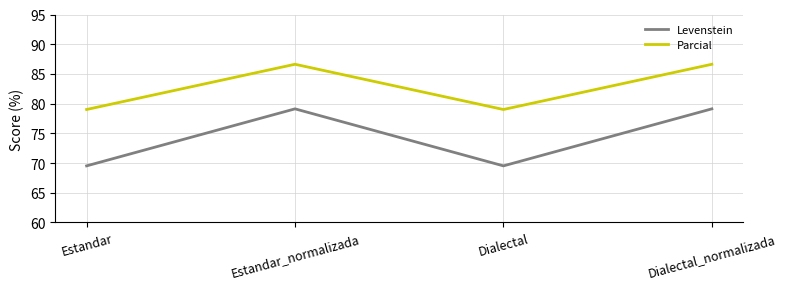

At which category does Parcial reach its first local valley?

Dialectal